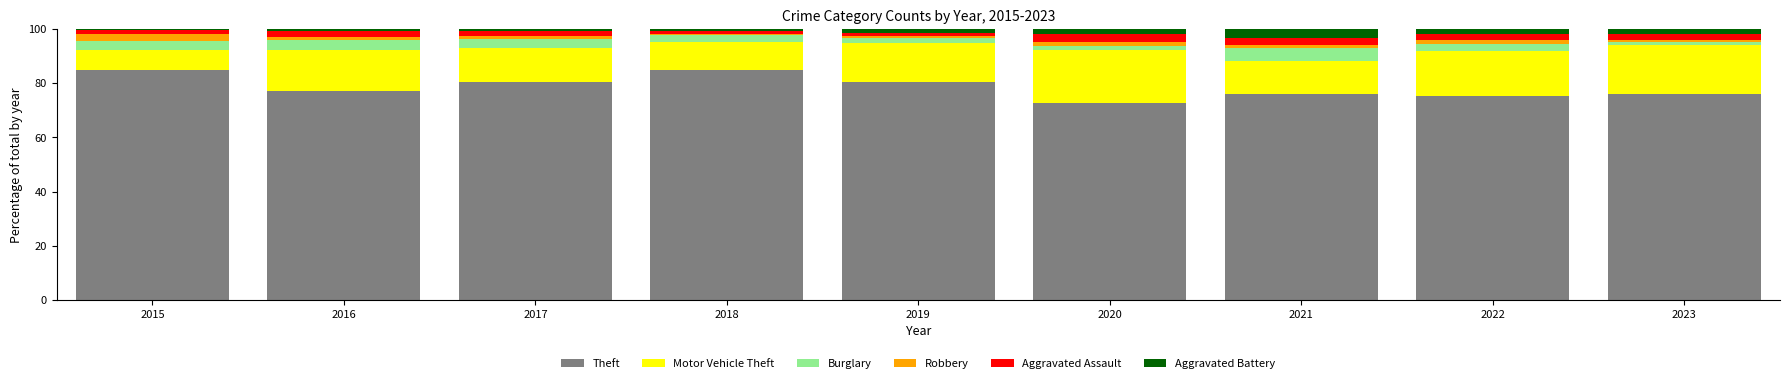

At which label does Theft first exceed 77?

2015